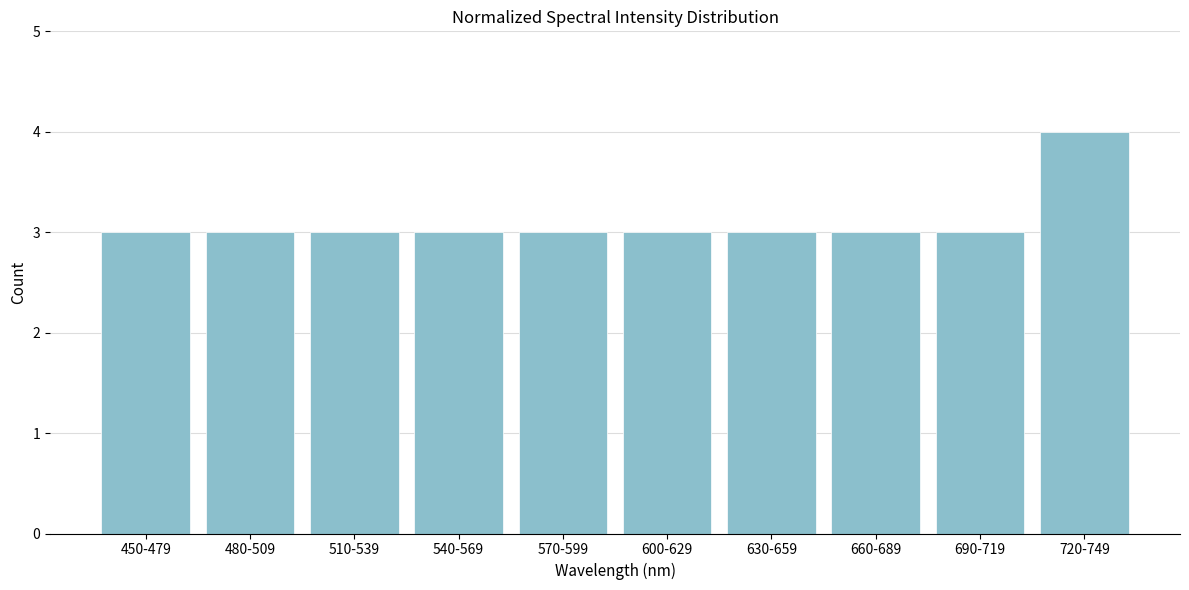

Reading left to right, transcribe all the data shown in this chart.

450-479=3	480-509=3	510-539=3	540-569=3	570-599=3	600-629=3	630-659=3	660-689=3	690-719=3	720-749=4